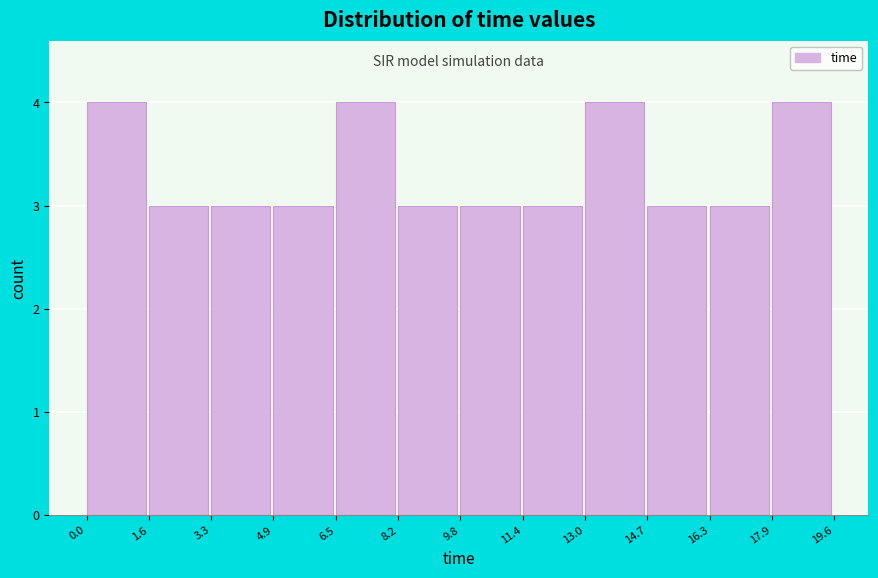

How tall is the bar that spans 13.0 to 14.7 on the x-axis? The values are not printed on the chart, so give them approximately, as read against the axis.

4